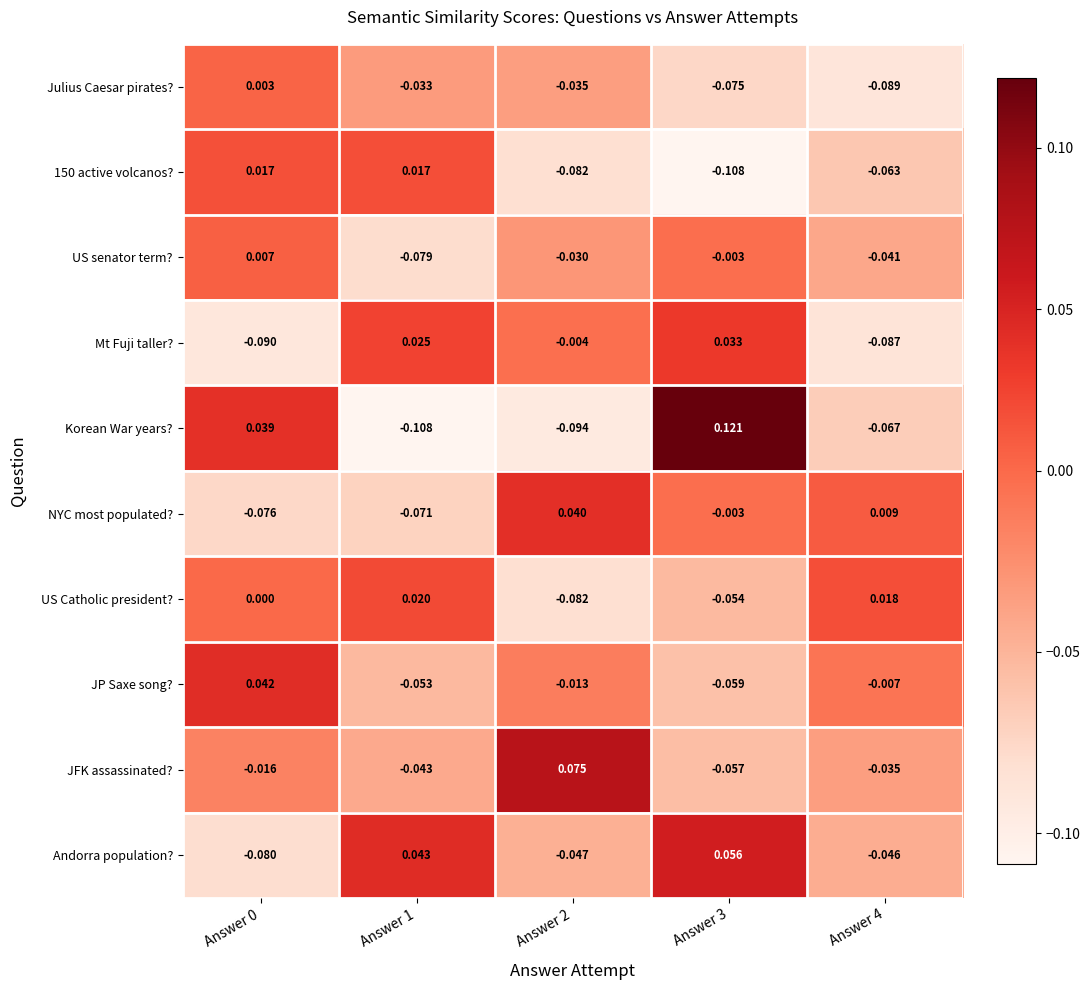

Is the value of JP Saxe song? at Answer 4 greater than the value of Julius Caesar pirates? at Answer 3?

Yes